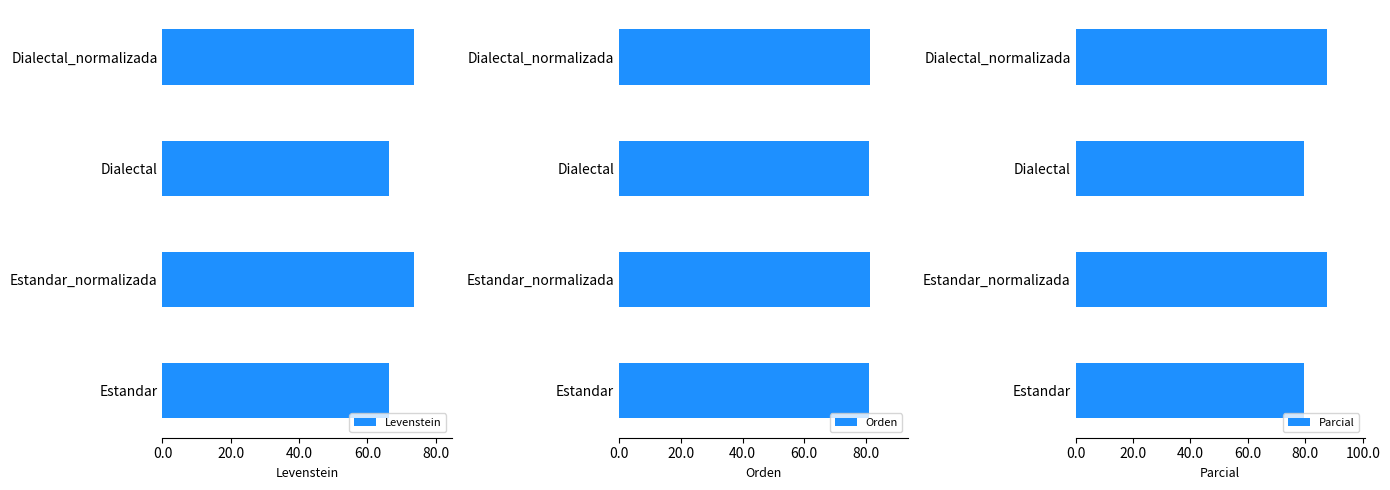

Rank the series by their maximum value, from lowest to highest.

Levenstein, Orden, Parcial